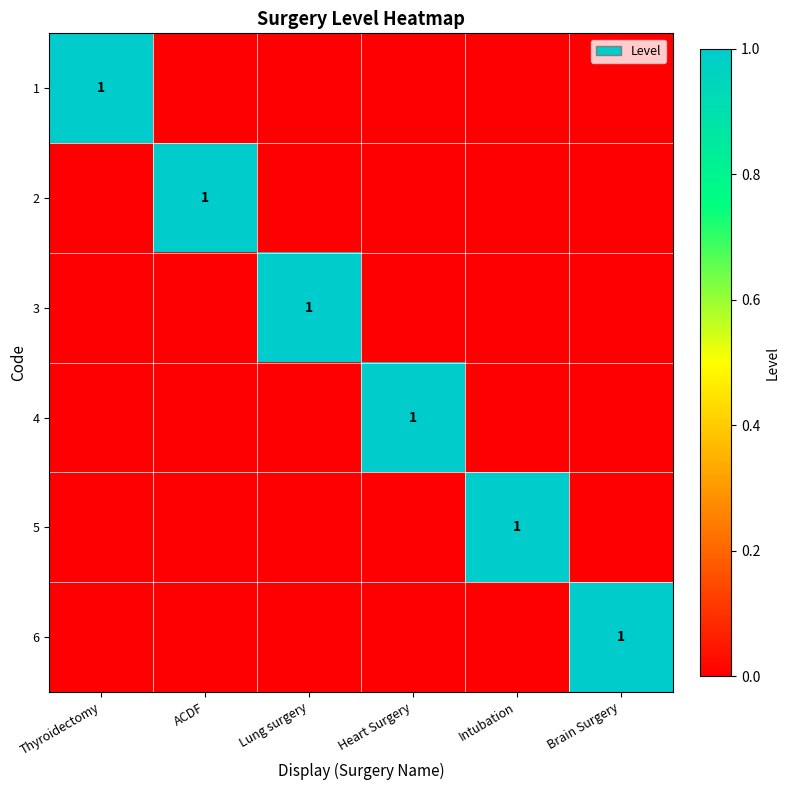

List the series in order of their peak value, lowest first.

1, 2, 3, 4, 5, 6